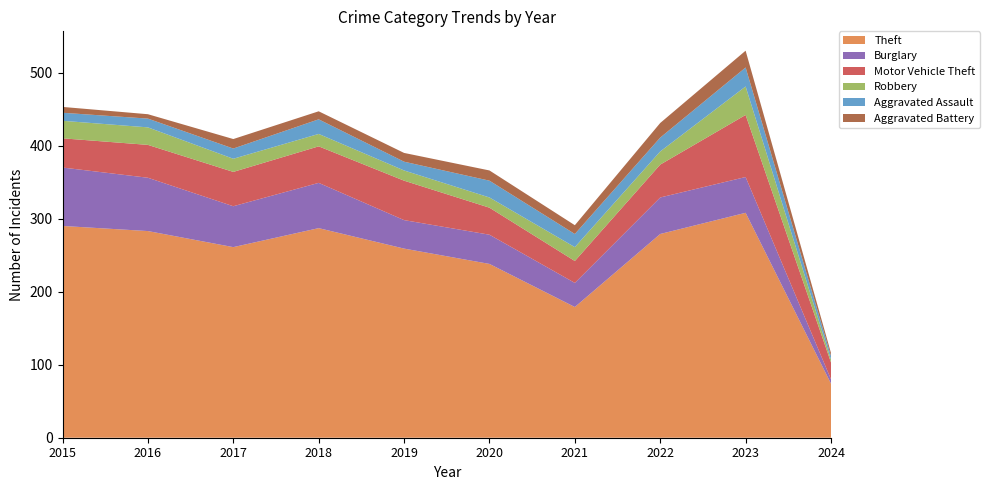

Reading left to right, extract all data points from this chart.

Theft: 290	283	261	287	259	238	179	279	308	74
Burglary: 80	73	56	62	39	40	33	50	49	6
Motor Vehicle Theft: 40	45	47	50	54	37	30	45	85	23
Robbery: 24	24	18	17	14	14	19	18	39	4
Aggravated Assault: 11	12	14	20	12	23	18	19	26	5
Aggravated Battery: 8	6	13	11	12	14	12	20	23	4